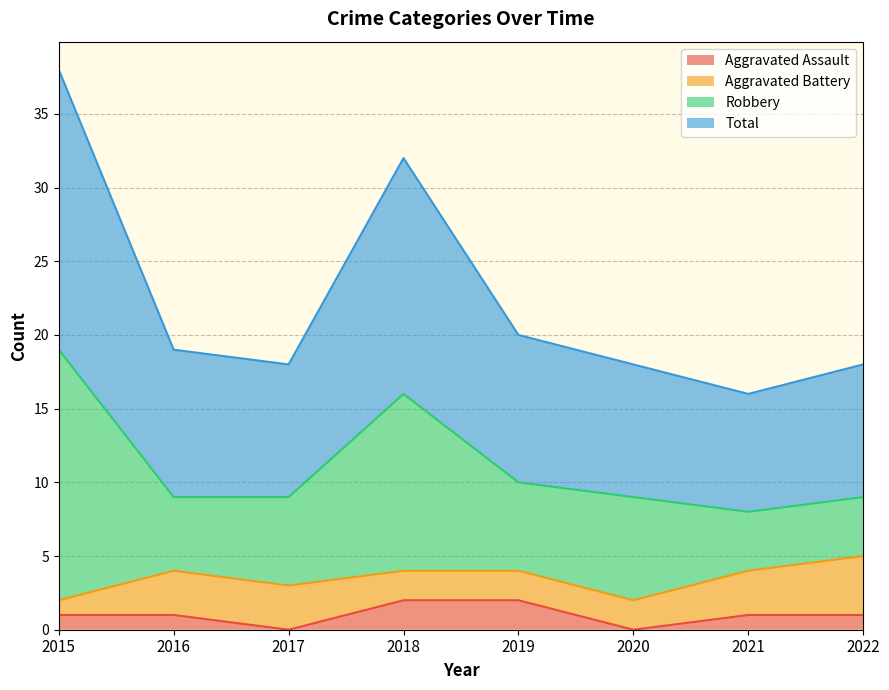

Is the value of Aggravated Assault at 2022 greater than the value of Total at 2017?

No